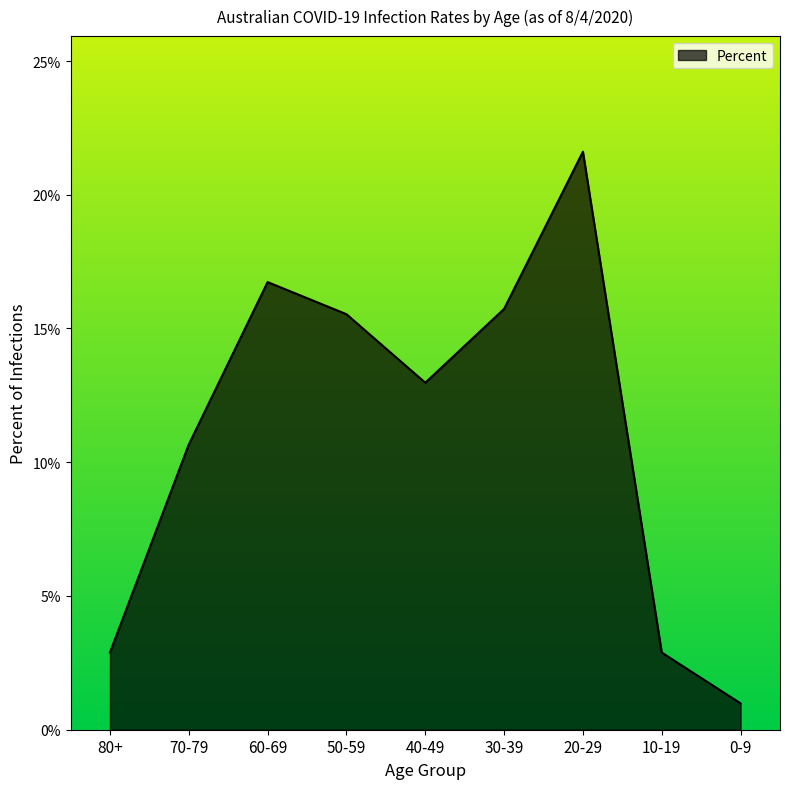

Reading left to right, extract all data points from this chart.

80+=0.0	70-79=0.1	60-69=0.2	50-59=0.2	40-49=0.1	30-39=0.2	20-29=0.2	10-19=0.0	0-9=0.0